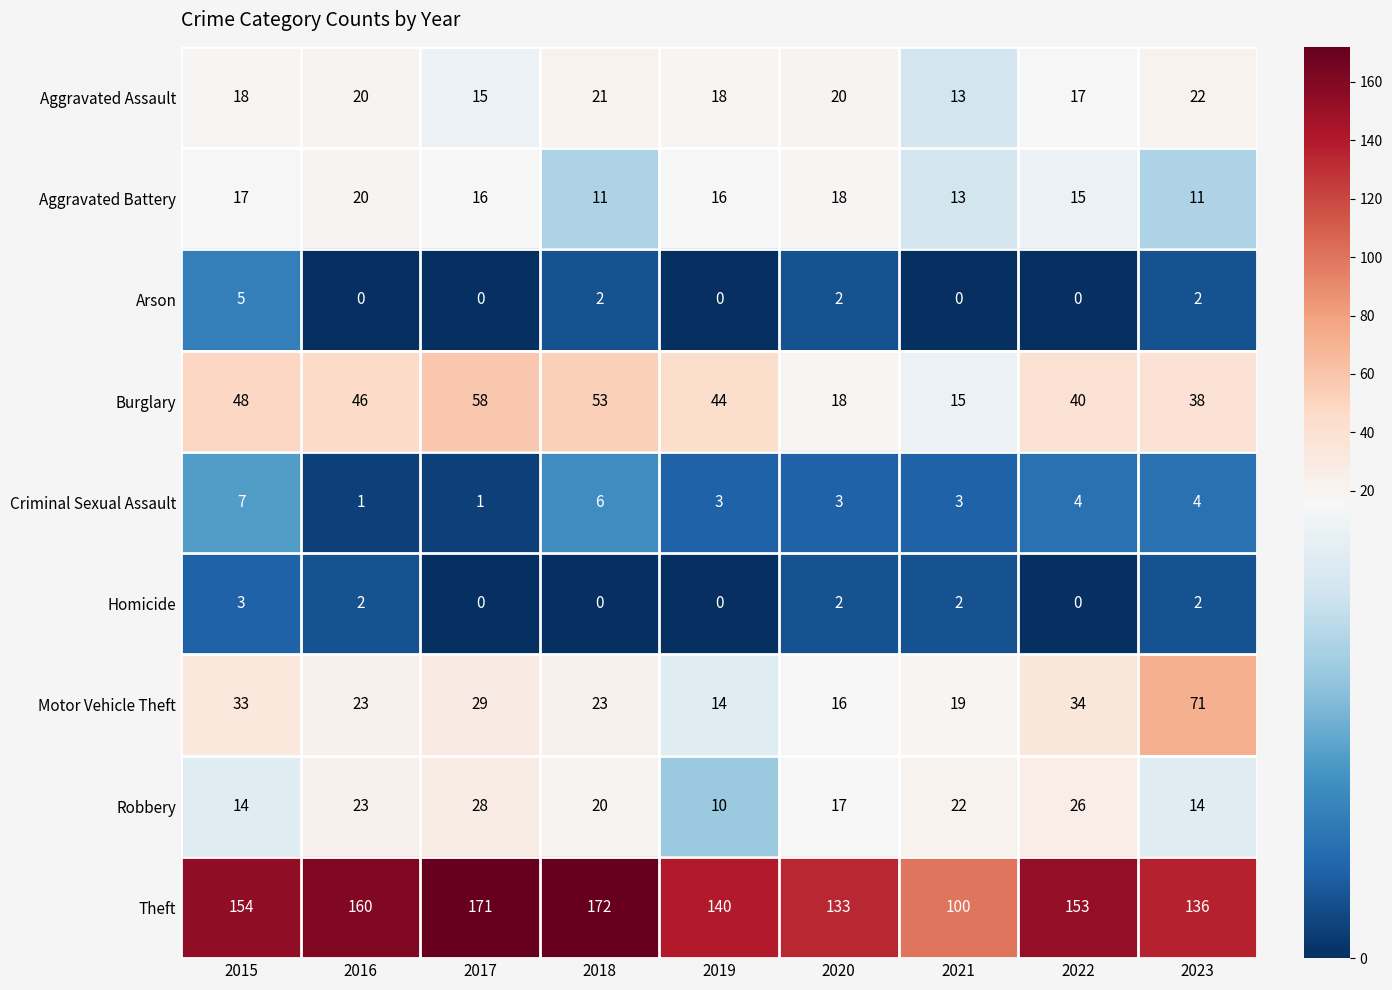

What is the minimum value for Aggravated Assault?

13